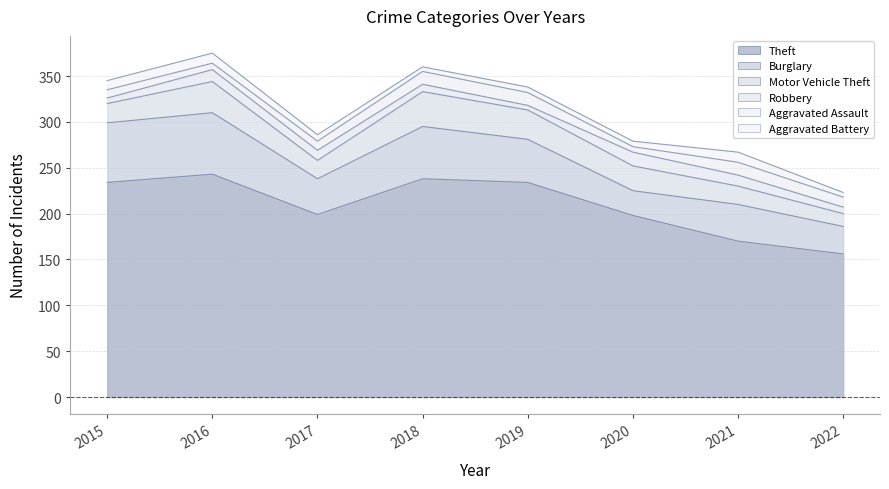

Reading left to right, list all the values displayed in this chart.

Theft: 234	243	199	238	234	198	170	156
Burglary: 65	67	39	57	47	27	40	30
Motor Vehicle Theft: 21	34	20	38	32	27	20	14
Robbery: 6	13	11	8	5	15	12	7
Aggravated Assault: 9	7	10	14	14	6	14	11
Aggravated Battery: 10	11	7	5	6	6	11	5